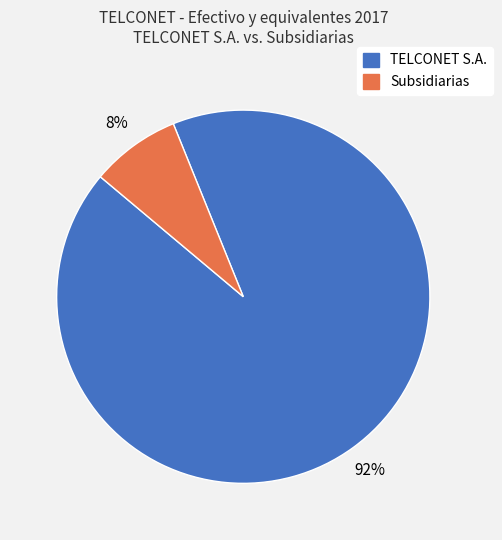

How many slices are in this pie chart?

2